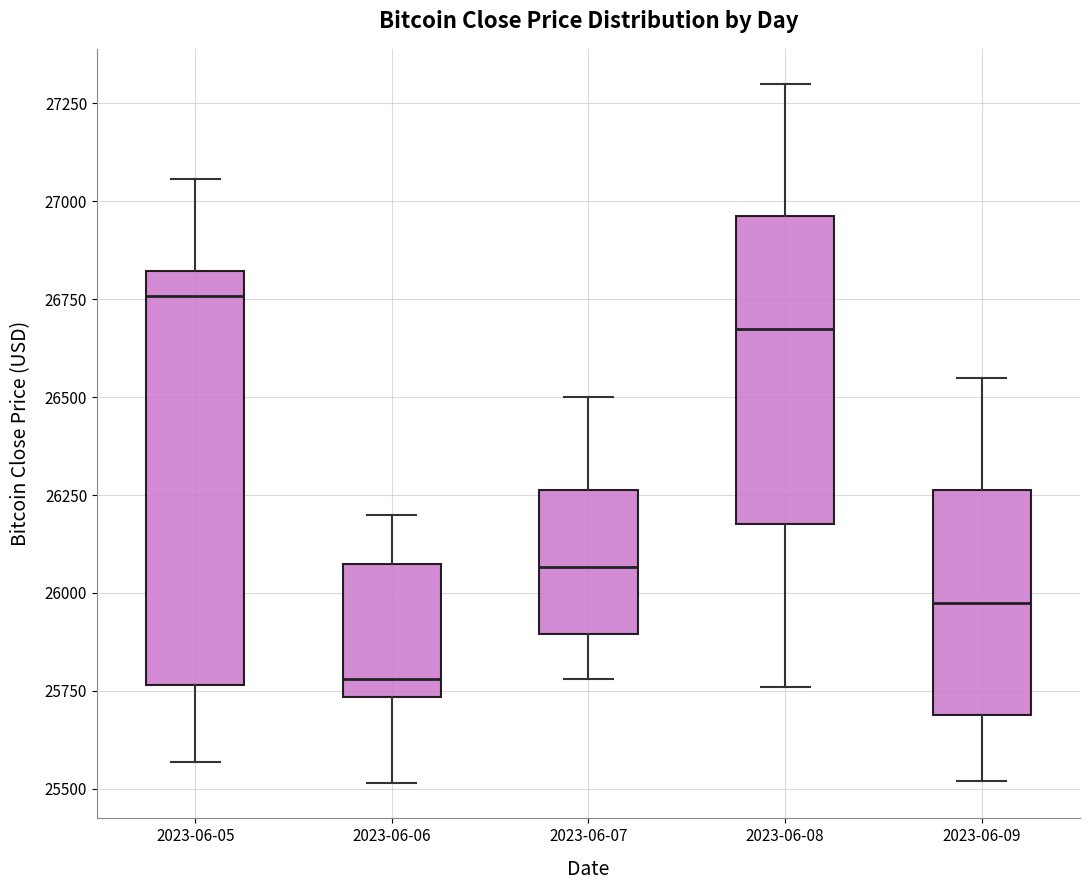

Which box has the lowest median line?

2023-06-06